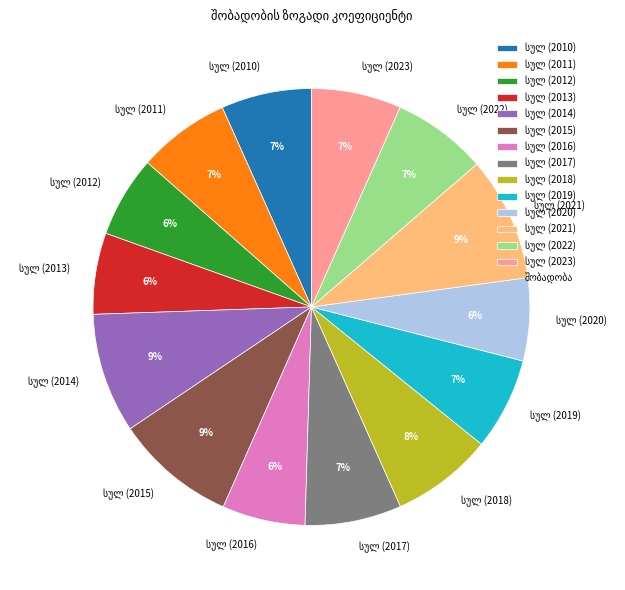

Is there a majority slice in this chart?

No